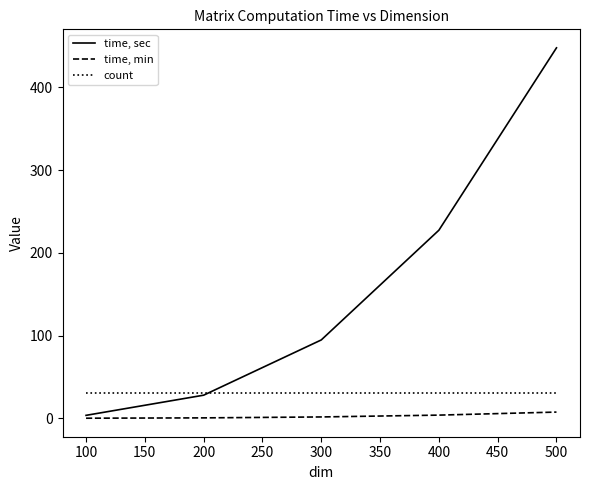

List the series in order of their overall mean, highest first.

time, sec, count, time, min